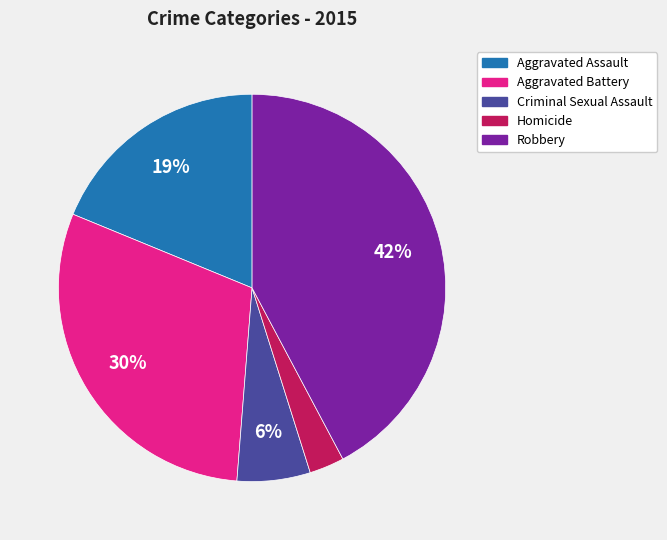

What is the largest slice in the pie chart?

Robbery